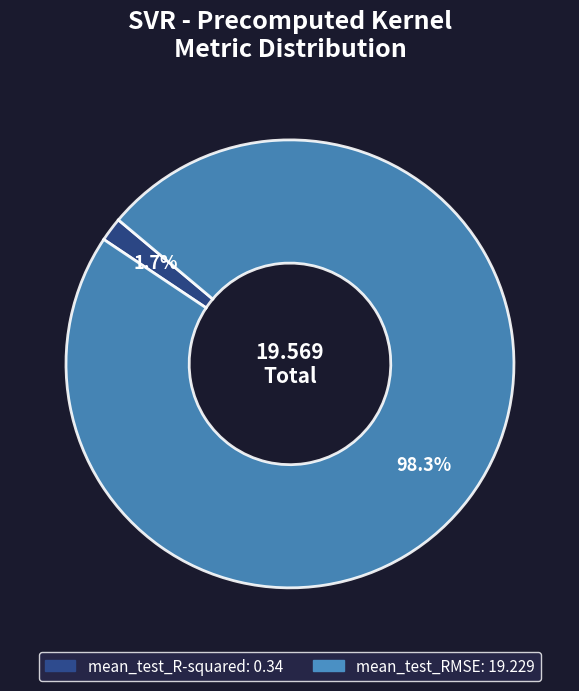

Combined, do mean_test_RMSE and mean_test_R-squared account for over 50%?

Yes